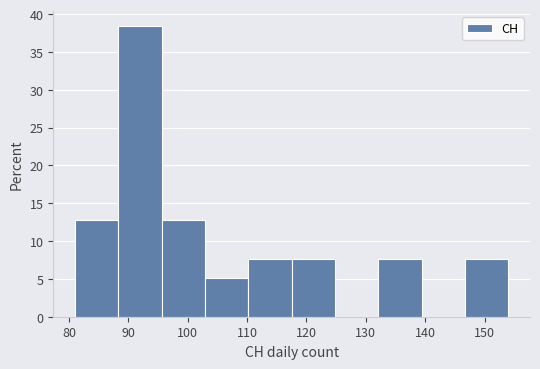

Reading left to right, transcribe this chart: for each bar, give the range it covers on the x-axis and its height. Neither the bar edges nor the heights are printed on the chart, so give them approximately, as read against the axes.

81.0 to 88.3: 13.0
88.3 to 95.6: 38.5
95.6 to 102.9: 13.0
102.9 to 110.2: 5.0
110.2 to 117.5: 7.5
117.5 to 124.8: 7.5
124.8 to 132.1: 0
132.1 to 139.4: 7.5
139.4 to 146.7: 0
146.7 to 154.0: 7.5